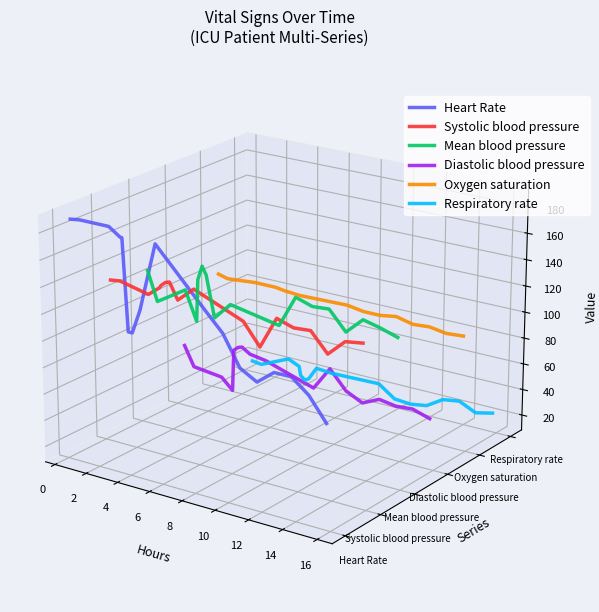

In Systolic blood pressure, how many points are higher than both neighbors (excluding endpoints)?

4